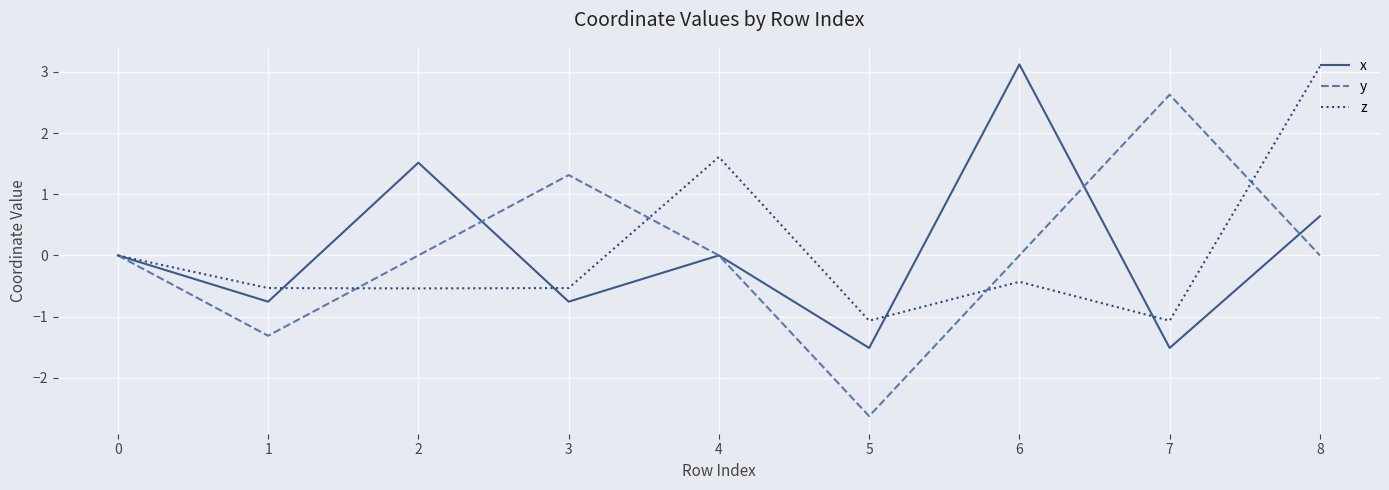

Rank the series at 6 from highest to lowest value.

x, y, z